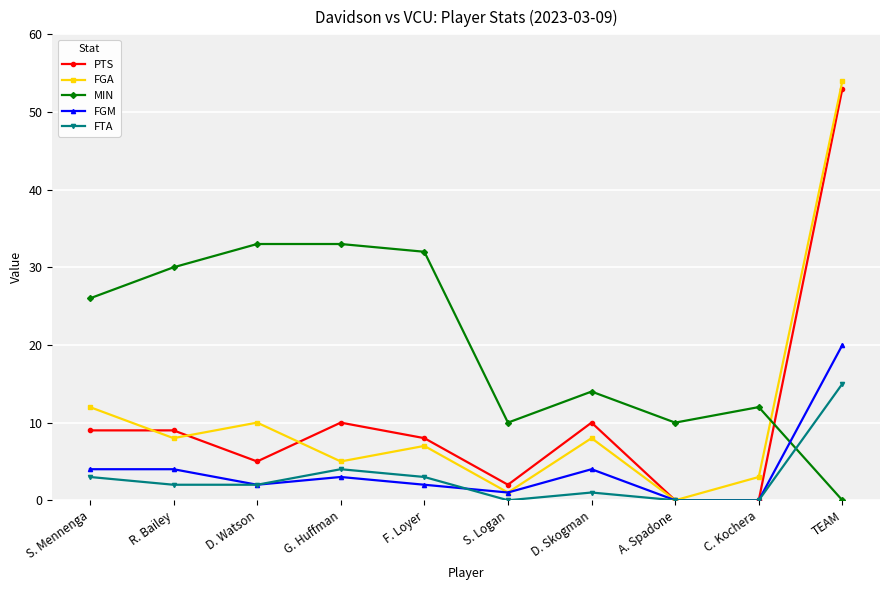

What is the approximate value of FGA at C. Kochera?

3